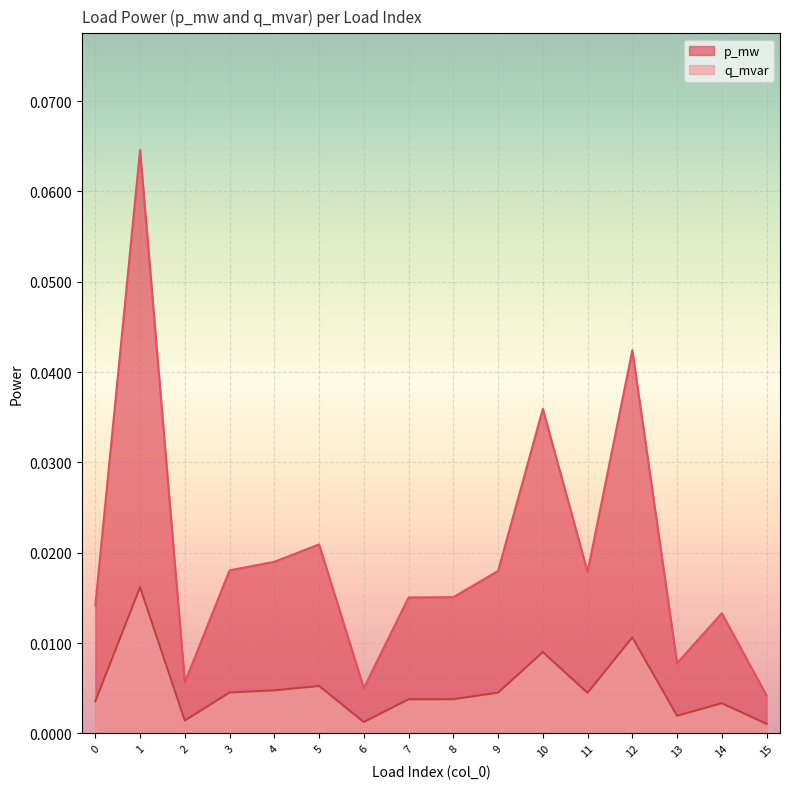

True or false: p_mw and q_mvar intersect in this chart.

False